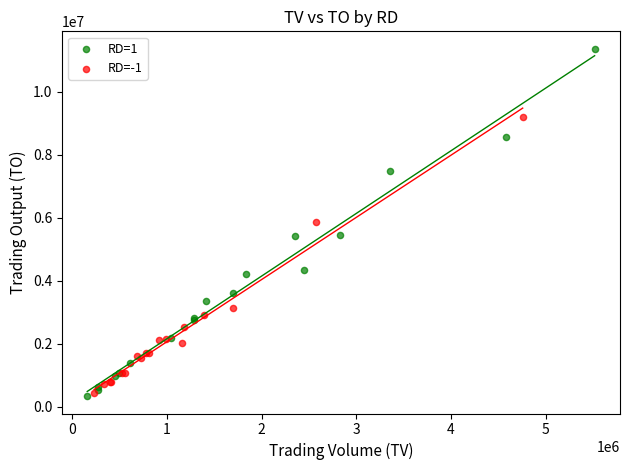

Which series contains the lowest Y value?

RD=1